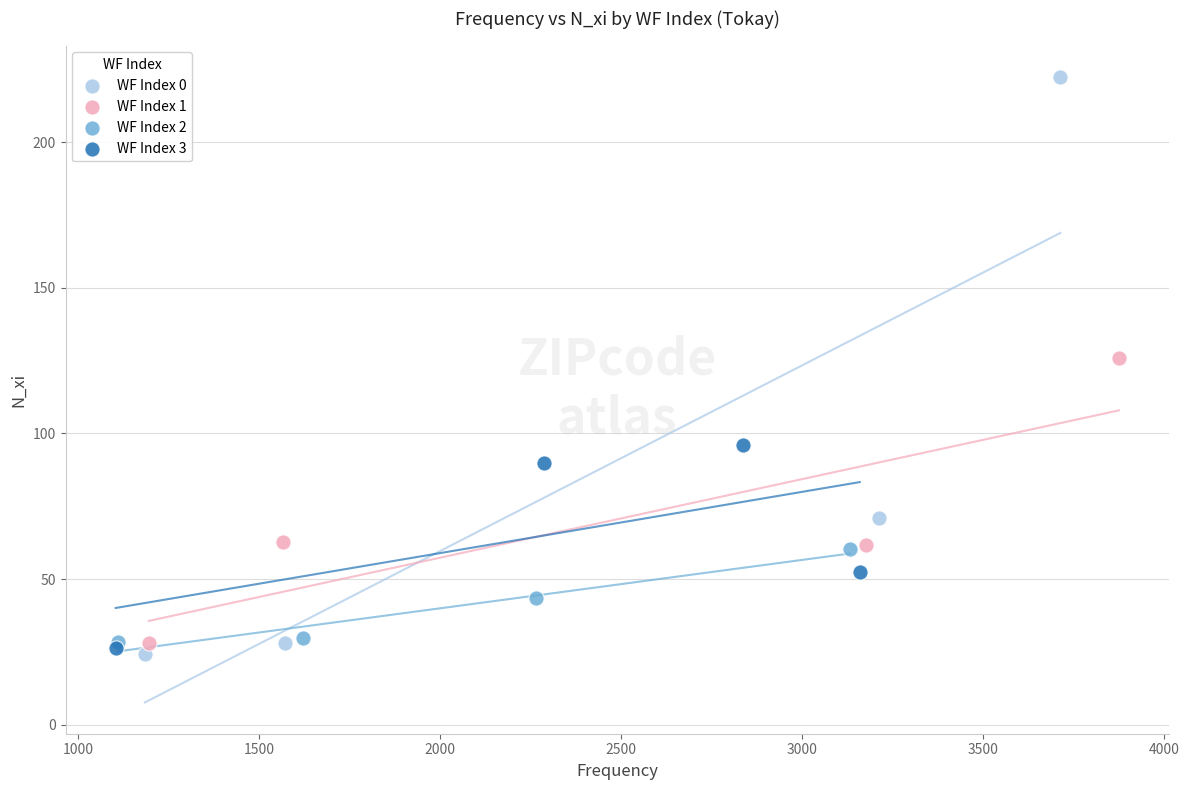

Which series reaches the maximum Y coordinate?

WF Index 0